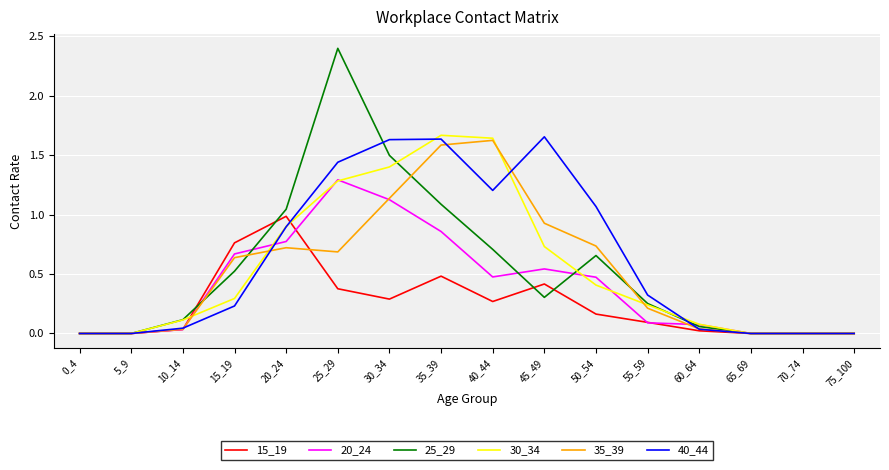

Is the value of 20_24 at 30_34 greater than the value of 40_44 at 0_4?

Yes